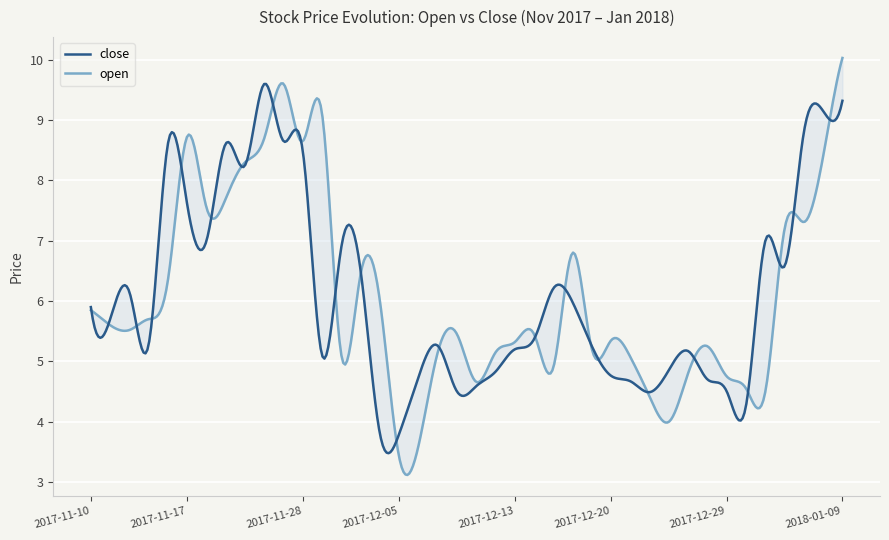

What is the total value across all series at 2018-01-09?

19.4